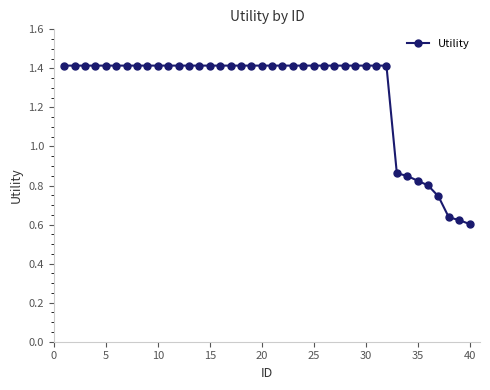

How many values are between 1 and 2?

32